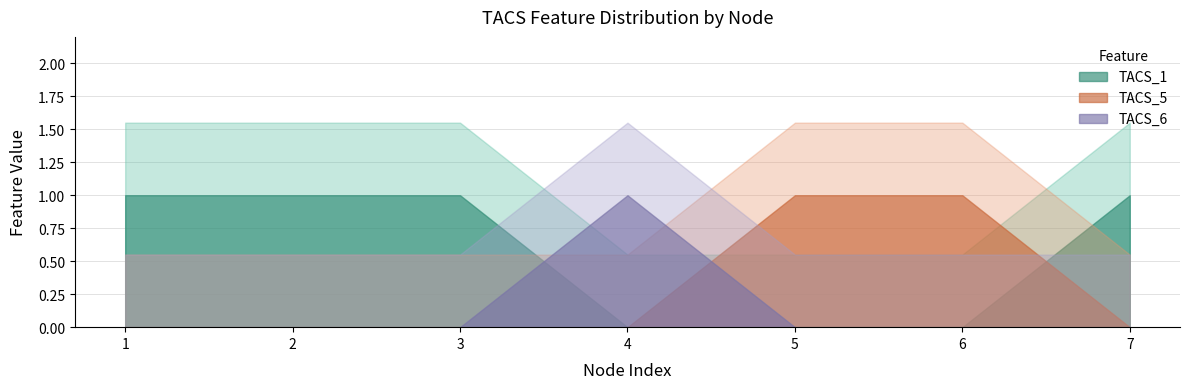

Is the value of TACS_1 at 5 greater than the value of TACS_6 at 4?

No